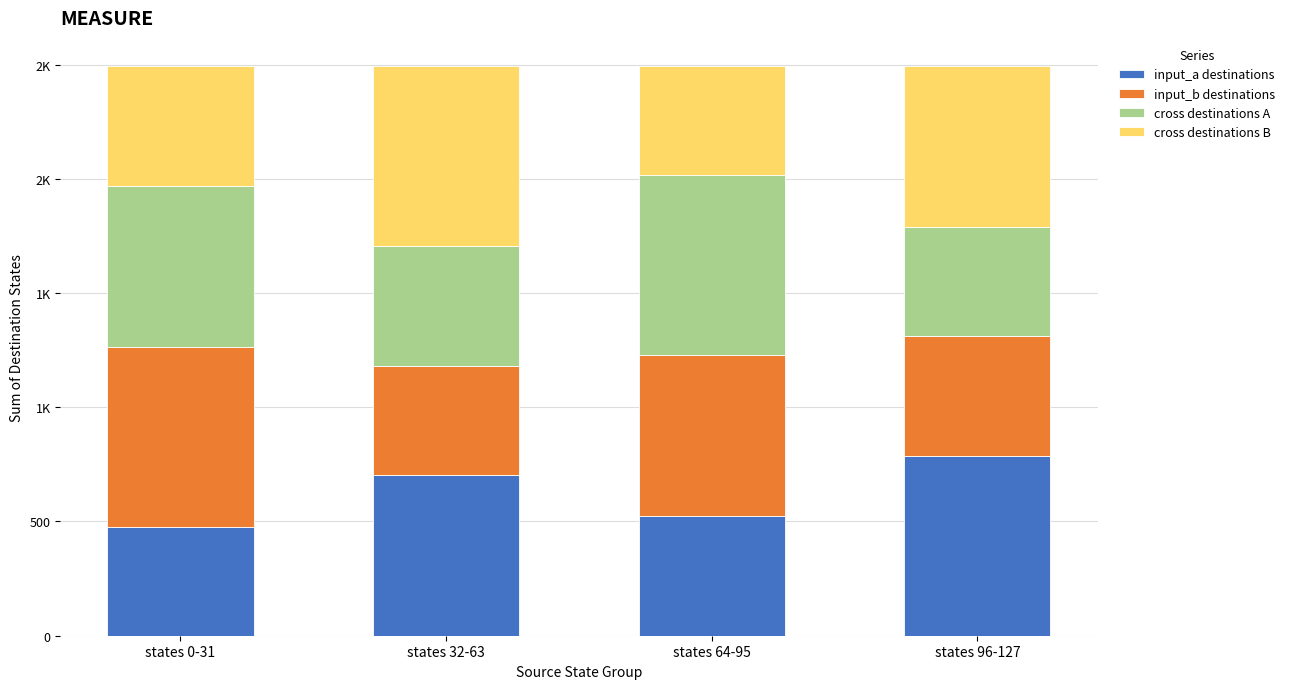

Rank the series at states 32-63 from highest to lowest value.

cross destinations B, input_a destinations, cross destinations A, input_b destinations